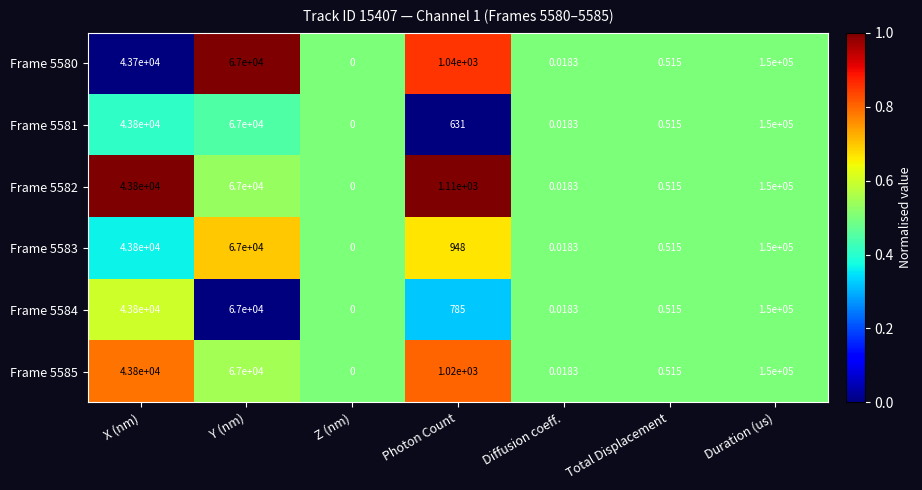

List the labels in order of Frame 5582 value, smallest first.

Z (nm), Diffusion coeff., Total Displacement, Photon Count, X (nm), Y (nm), Duration (us)